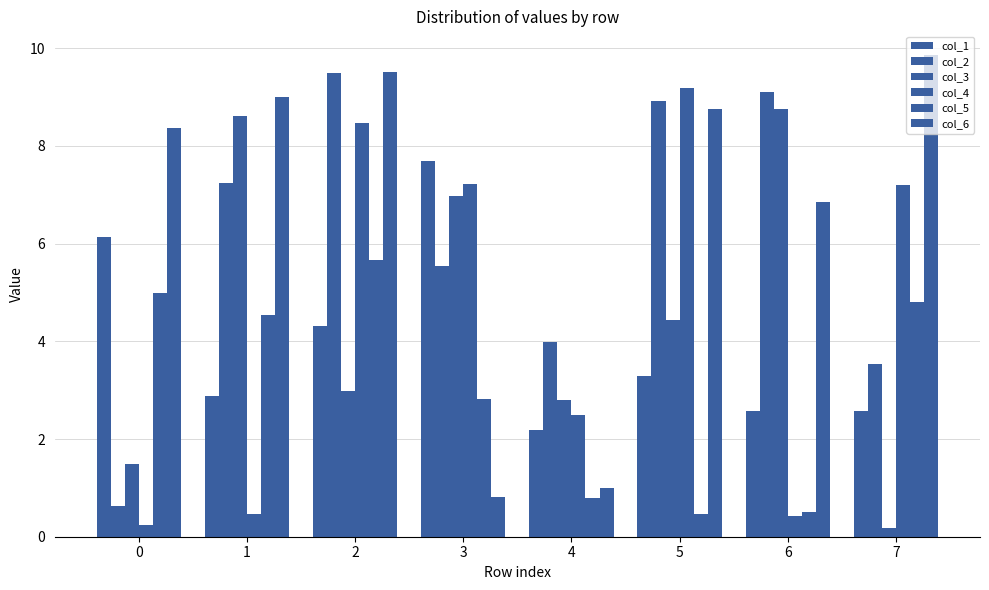

How many categories are shown in the chart?

8